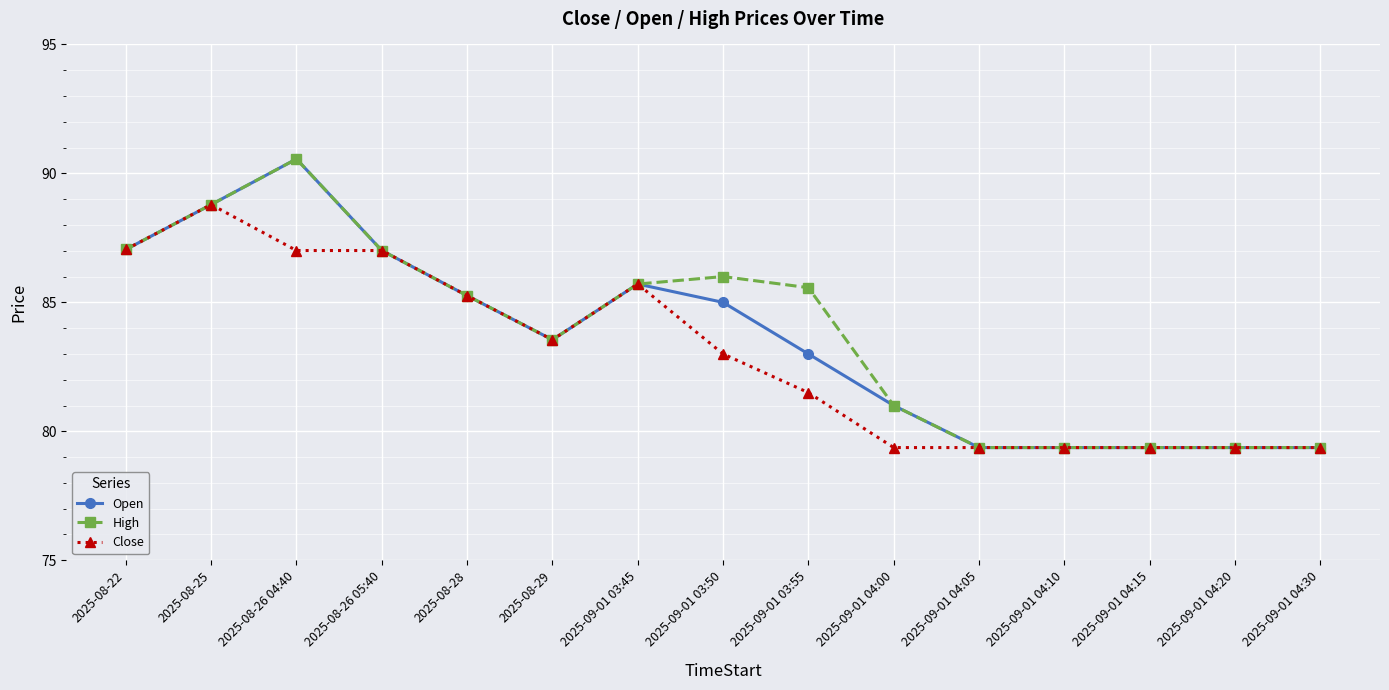

True or false: High has more than 1 interior local peaks.

True